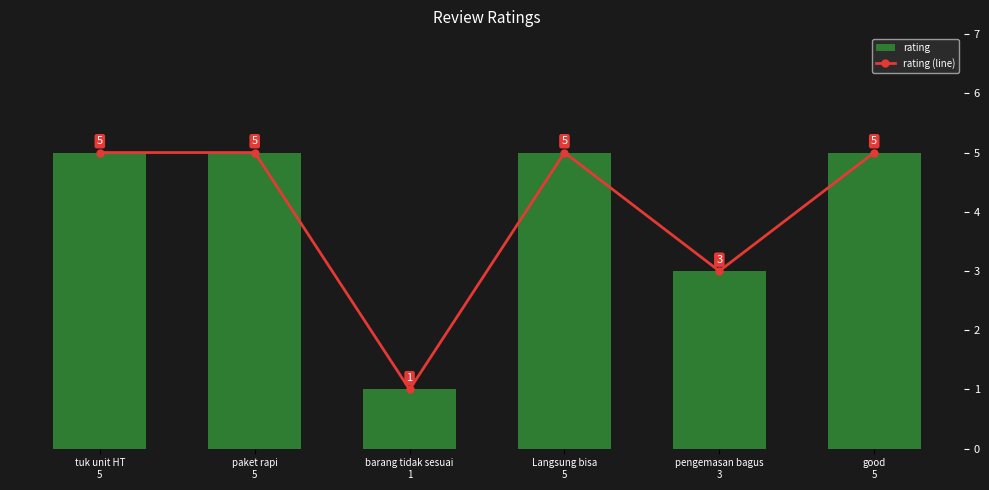

What is the difference between the maximum and minimum values in the rating (line) series?

4